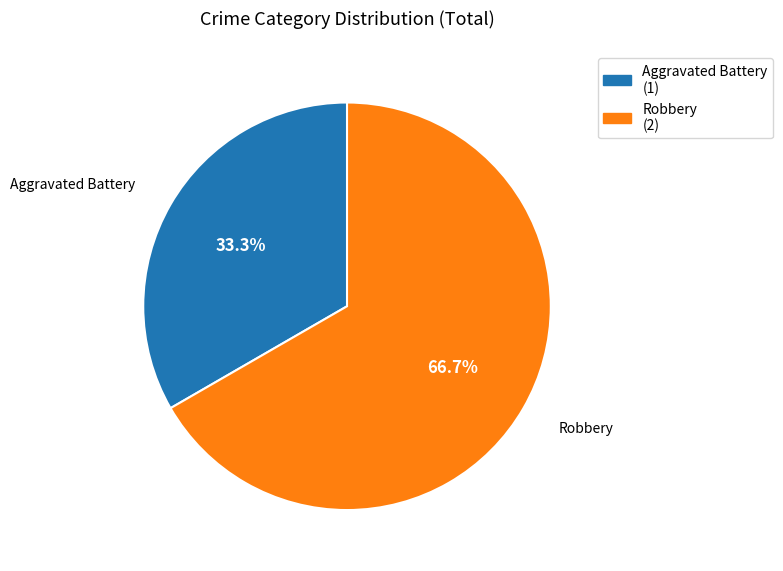

Is the sum of Robbery and Aggravated Battery greater than half?

Yes